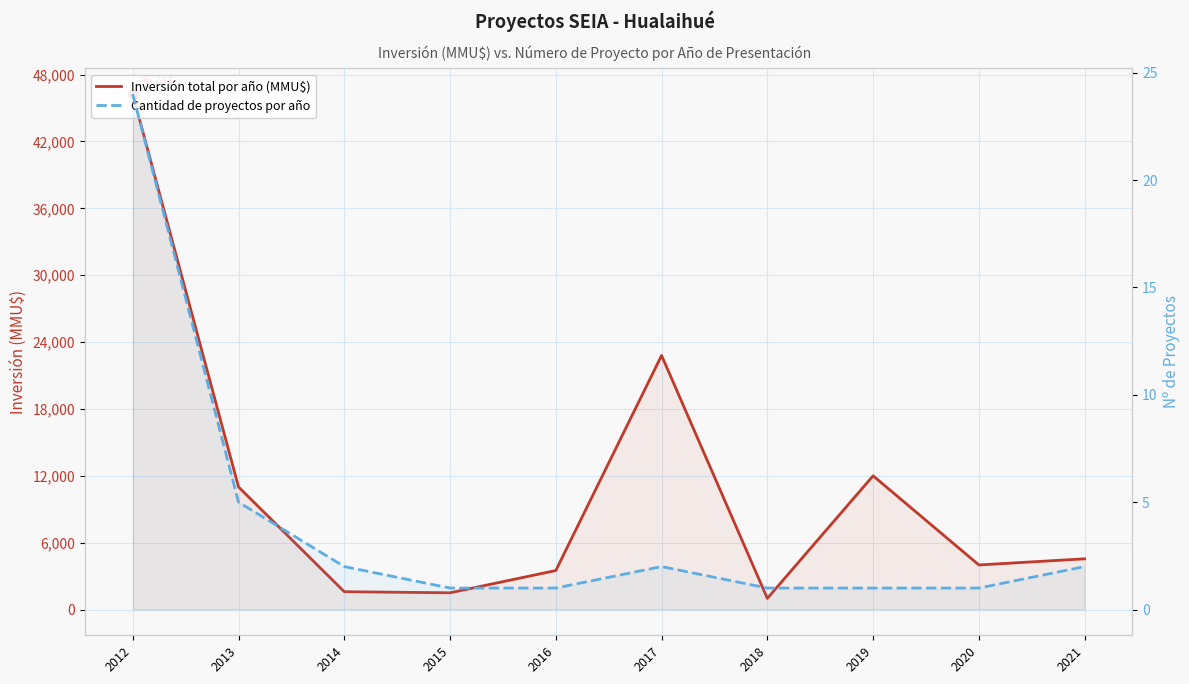

Between 2012 and 2016, which series saw the biggest shift?

Inversión total por año (MMU$)